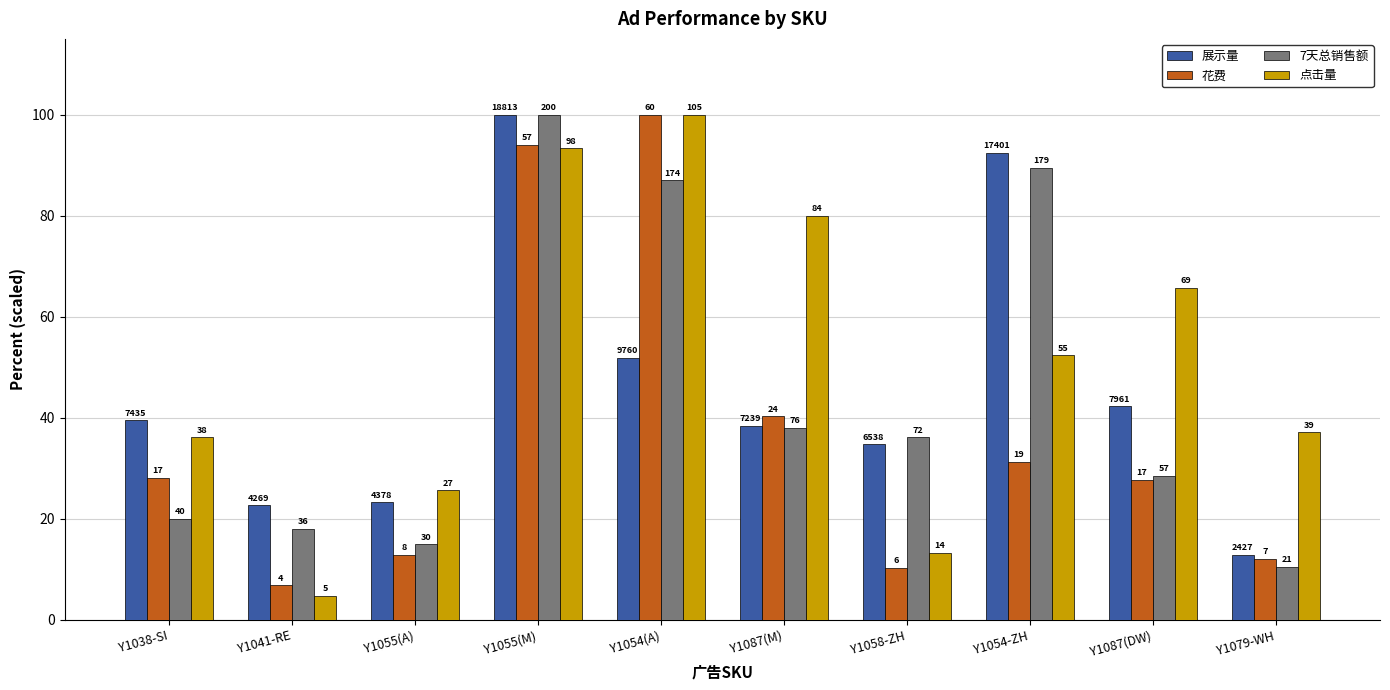

What is the difference between the maximum and minimum values in the 花费 series?

93.2